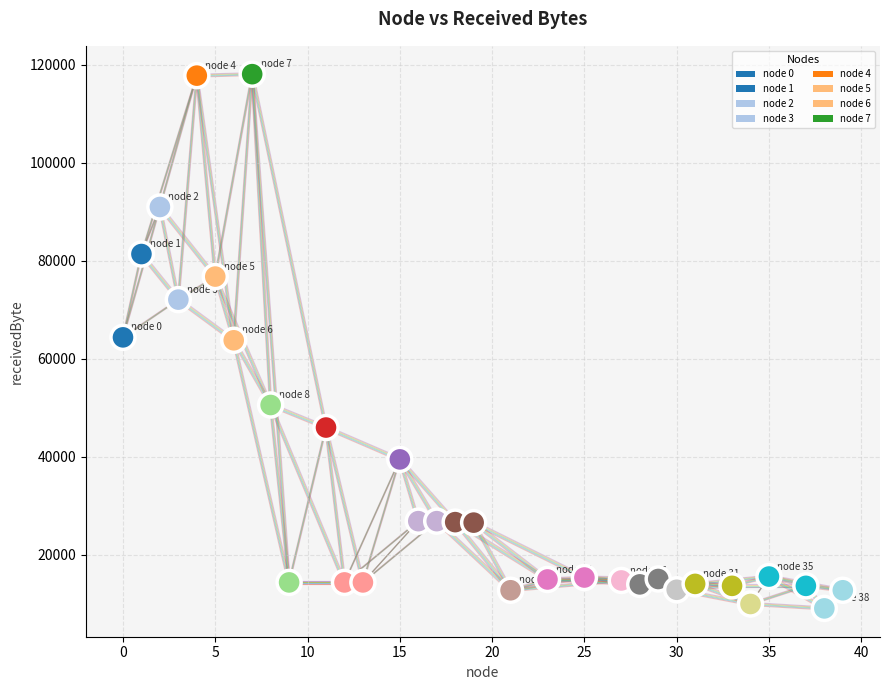

What is the range of Y values (max minus min)?

109000